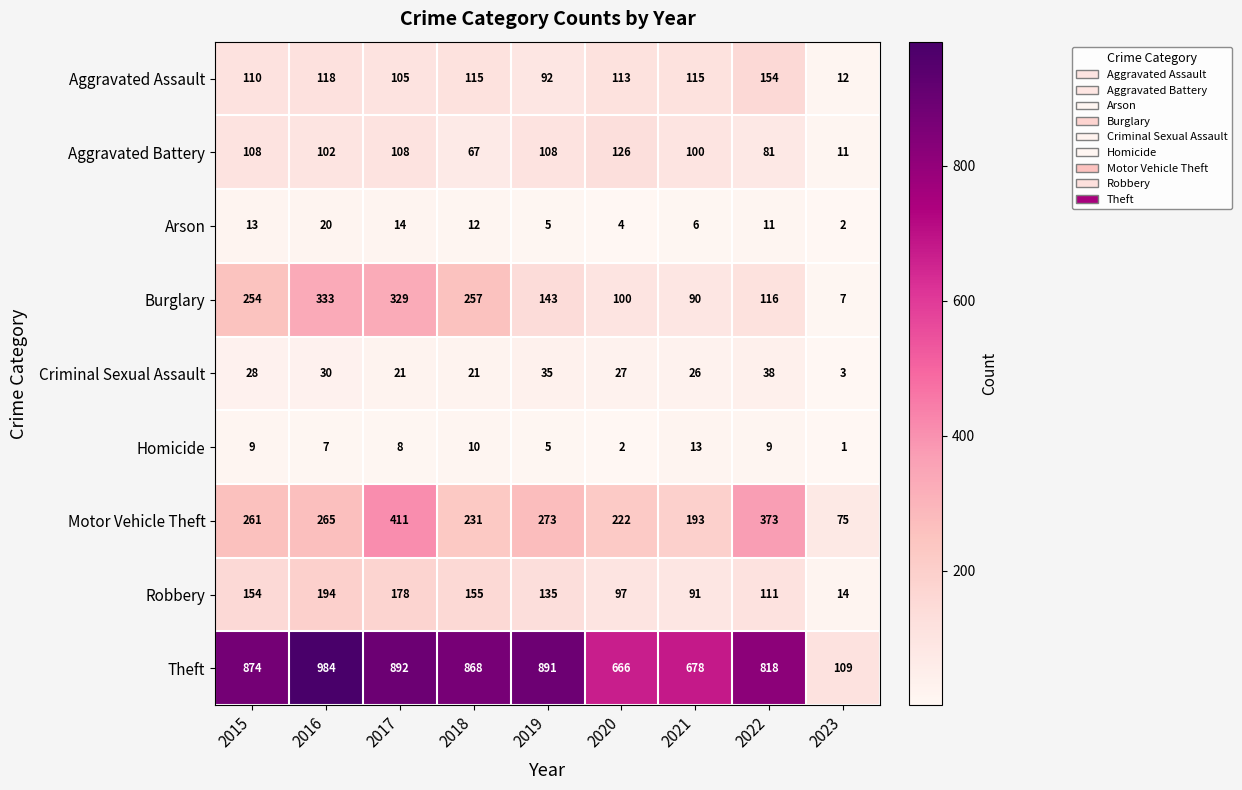

How many series are shown in this chart?

9